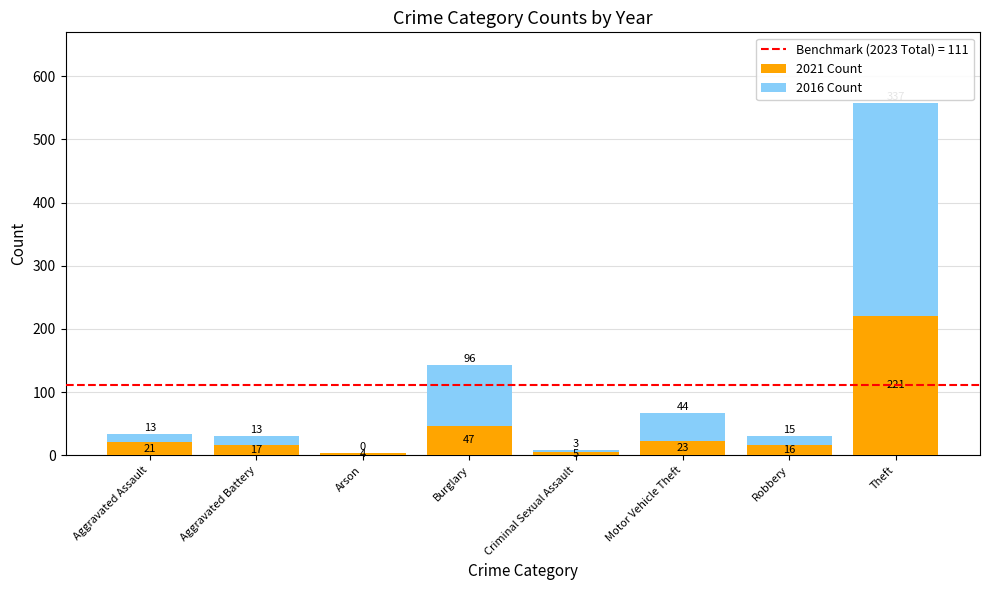

How many categories are shown in the chart?

8